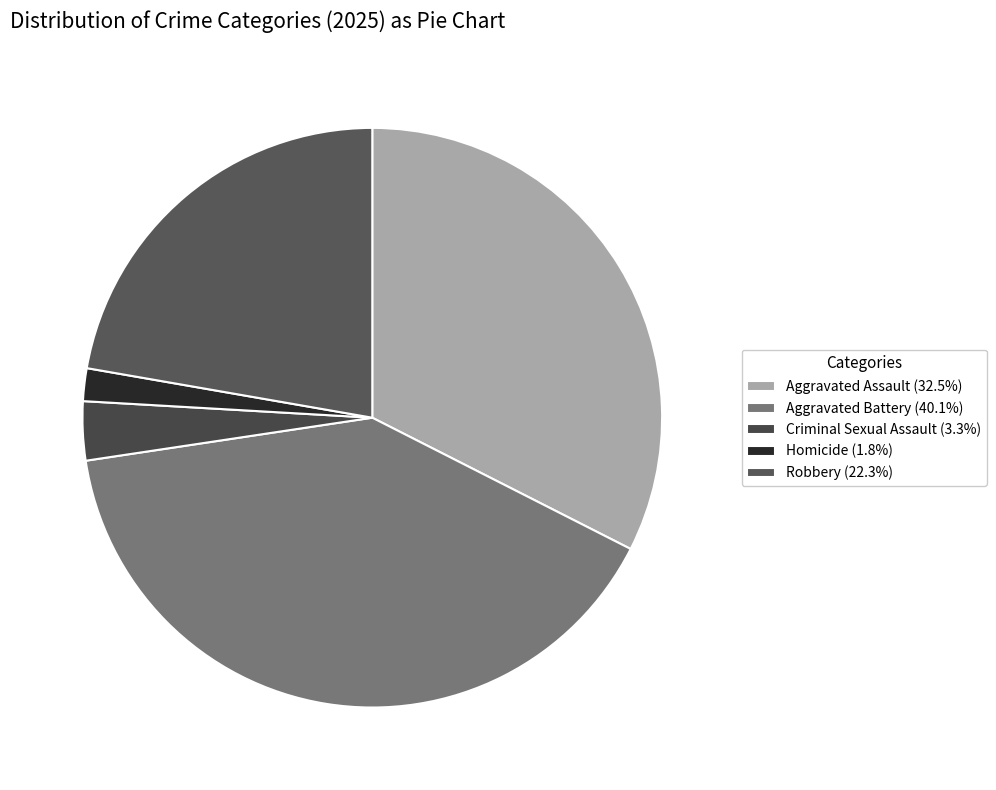

Is it true that Homicide is 2% of the pie?

True